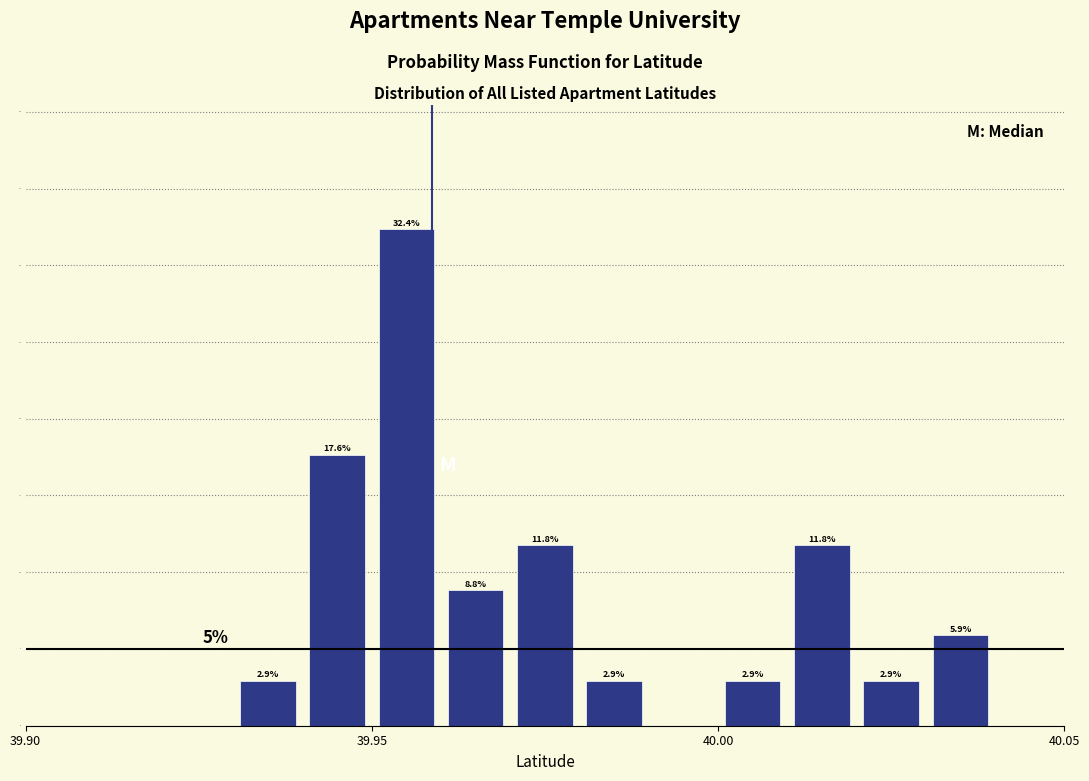

Around what value on the x-axis is the tallest bar? Give the approximate position of its centre, as read against the axis.

39.955